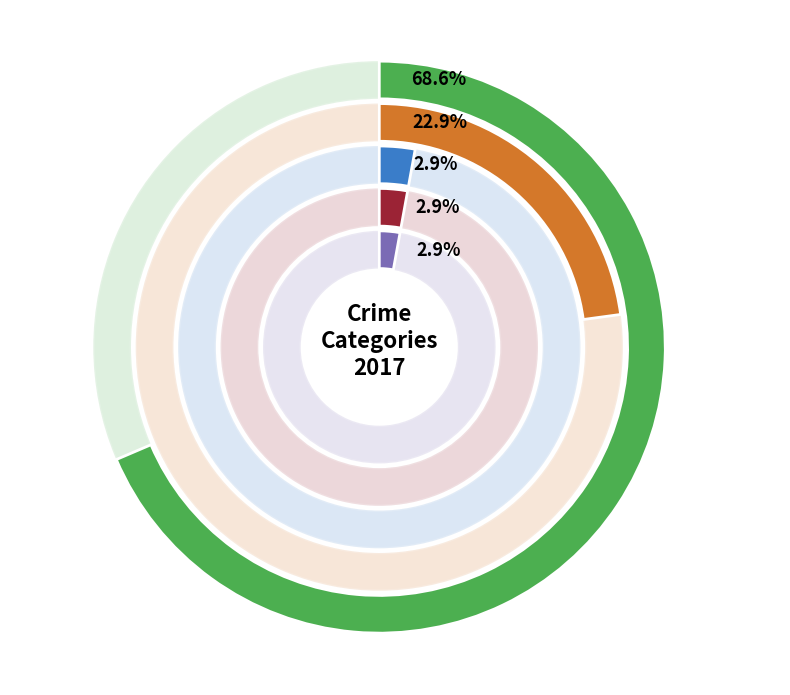

What is the ratio of the value at 2 to the value at 3?

0.1